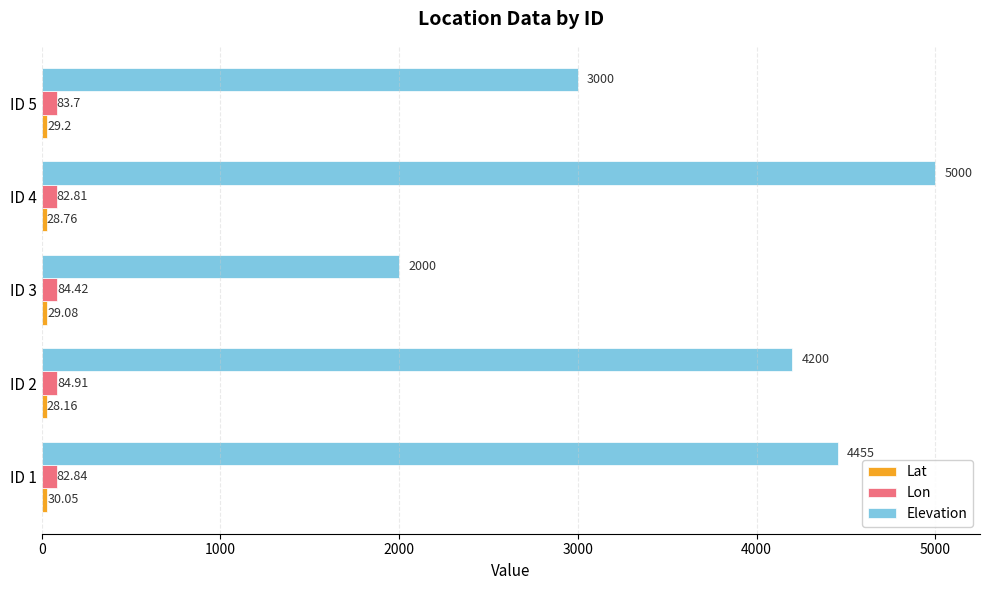

What is the sum of the Lon values at ID 3 and ID 5?

168.1